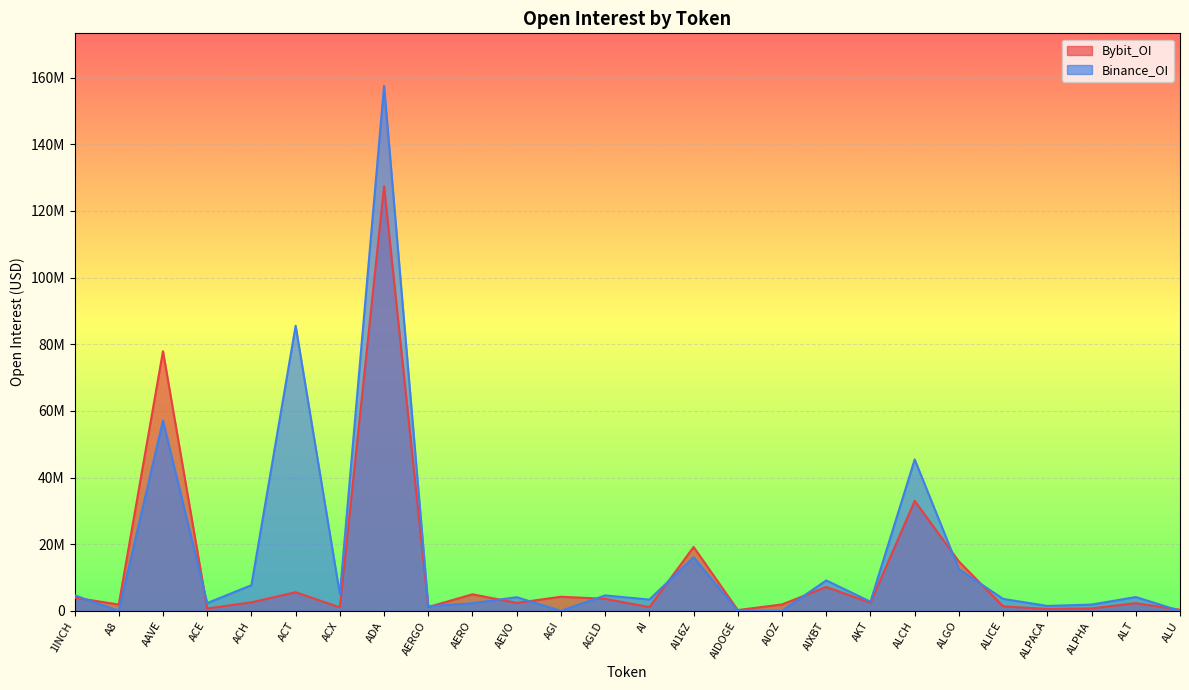

What is the difference between the Bybit_OI values at ALPHA and ALCH?

32265579